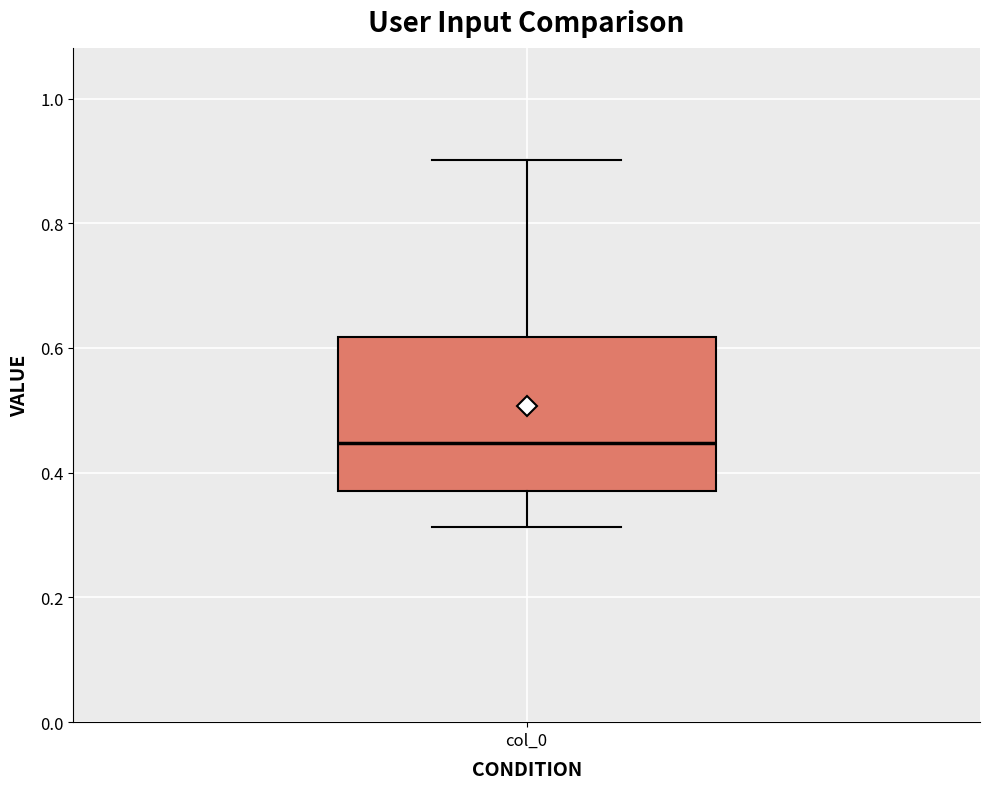

Read this box plot against the y-axis: the position of the median line, the range covered by the box, and the ends of both whiskers. The values are not printed on the chart, so give them approximately, as read against the axis.

median 0.44, box 0.38 to 0.62, whiskers 0.32 to 0.90